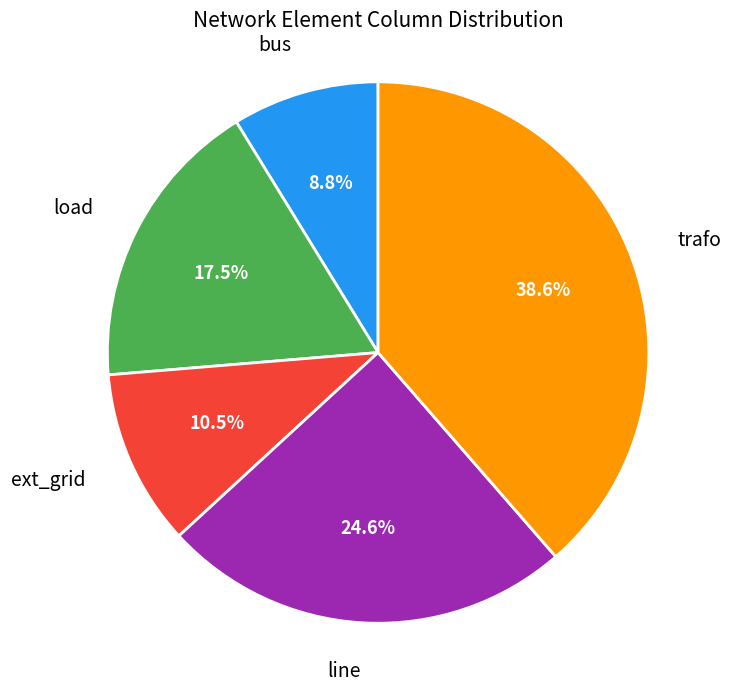

Is there any slice that represents more than half of the pie?

No